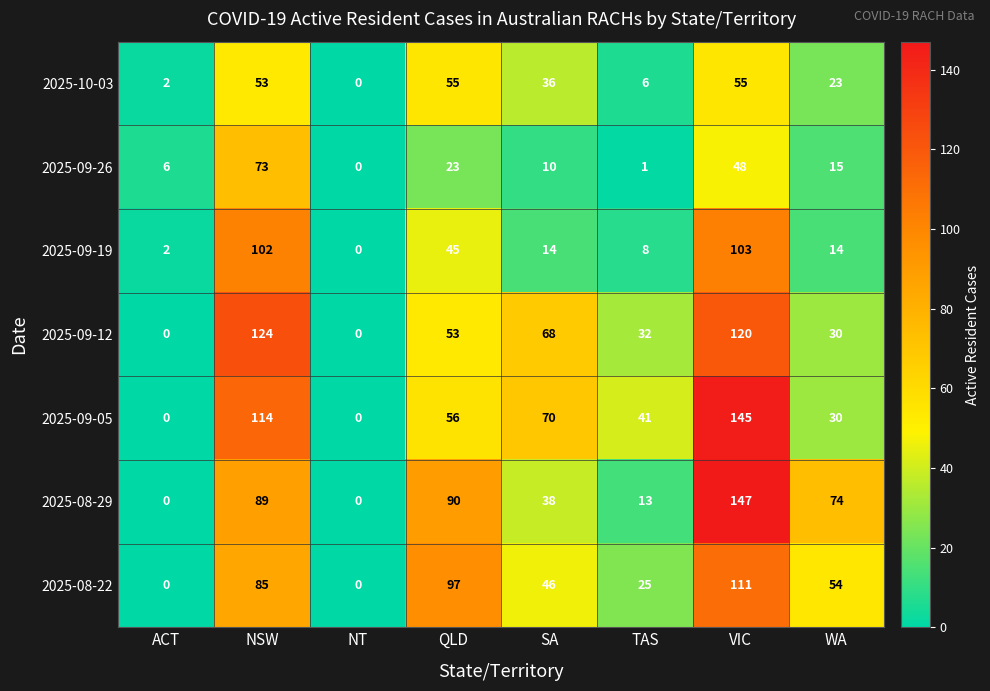

What is the difference between the maximum and minimum values in the 2025-08-29 series?

147